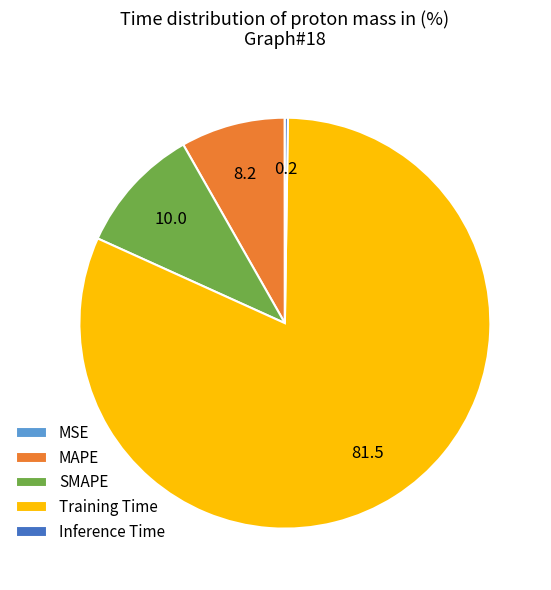

Is there a majority slice in this chart?

Yes